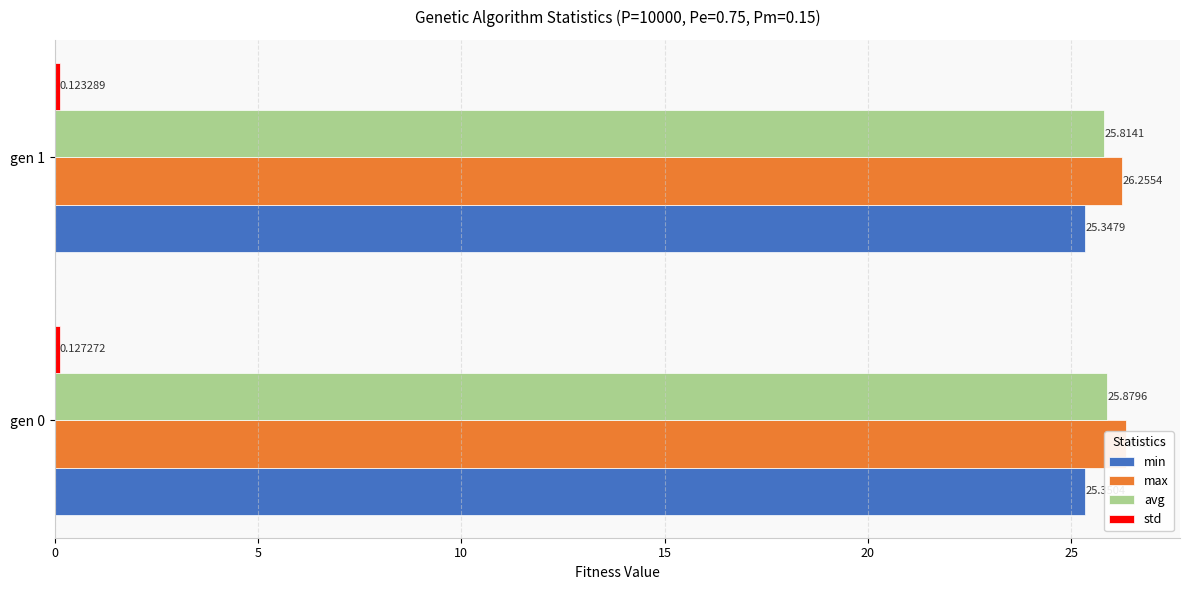

Is it true that min equals 16.9 at gen 0?

False